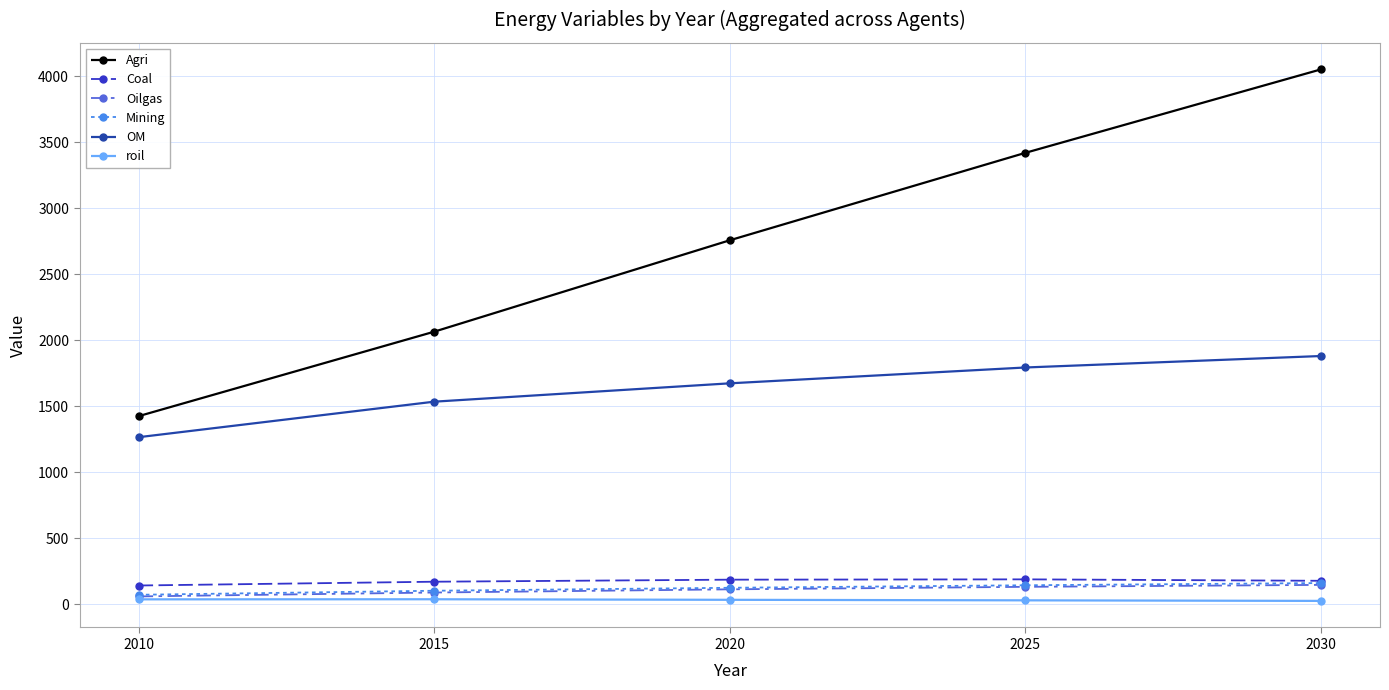

At which label is Oilgas closest to 102?

2020